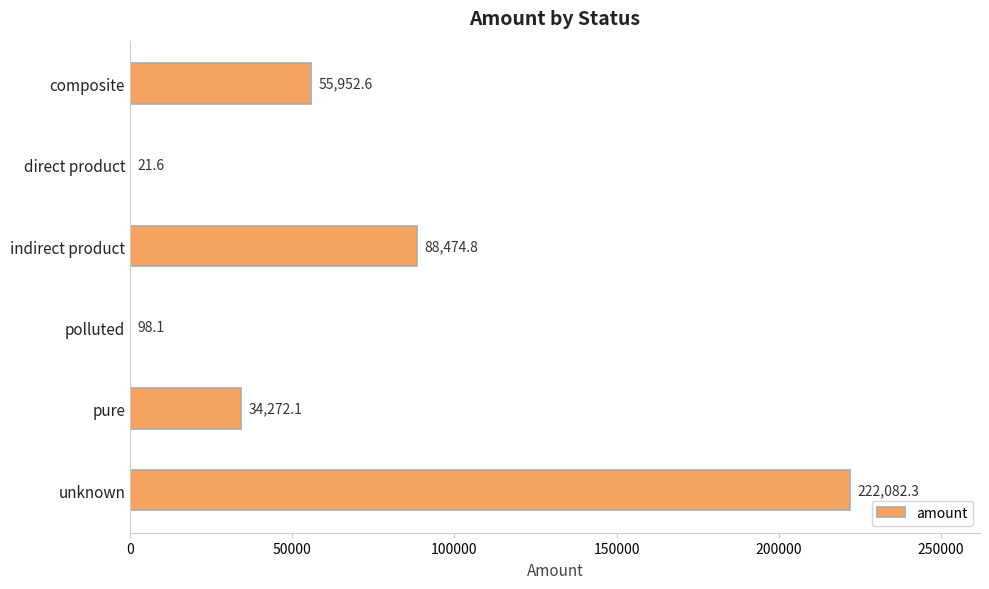

What is the average value?

66816.9